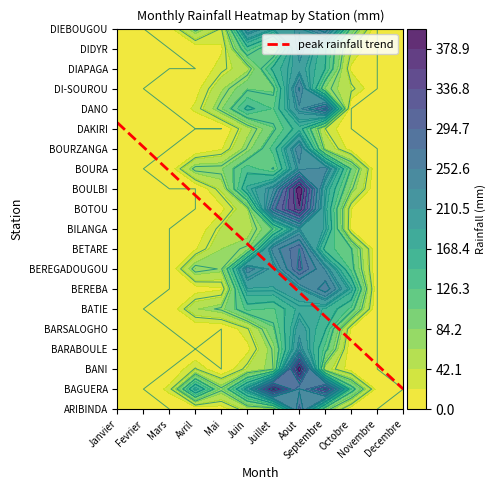

Rank the categories by BOURZANGA value from lowest to highest.

0, 1, 2, 10, 11, 3, 9, 4, 8, 5, 6, 7